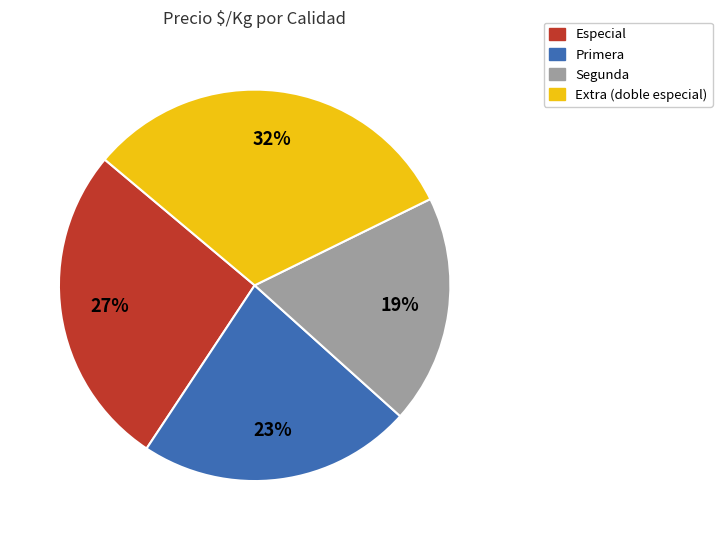

Combined, do Extra (doble especial) and Primera account for over 50%?

Yes